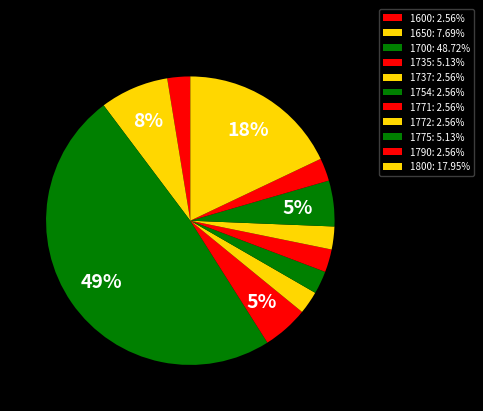

Count the number of slices in the pie.

11